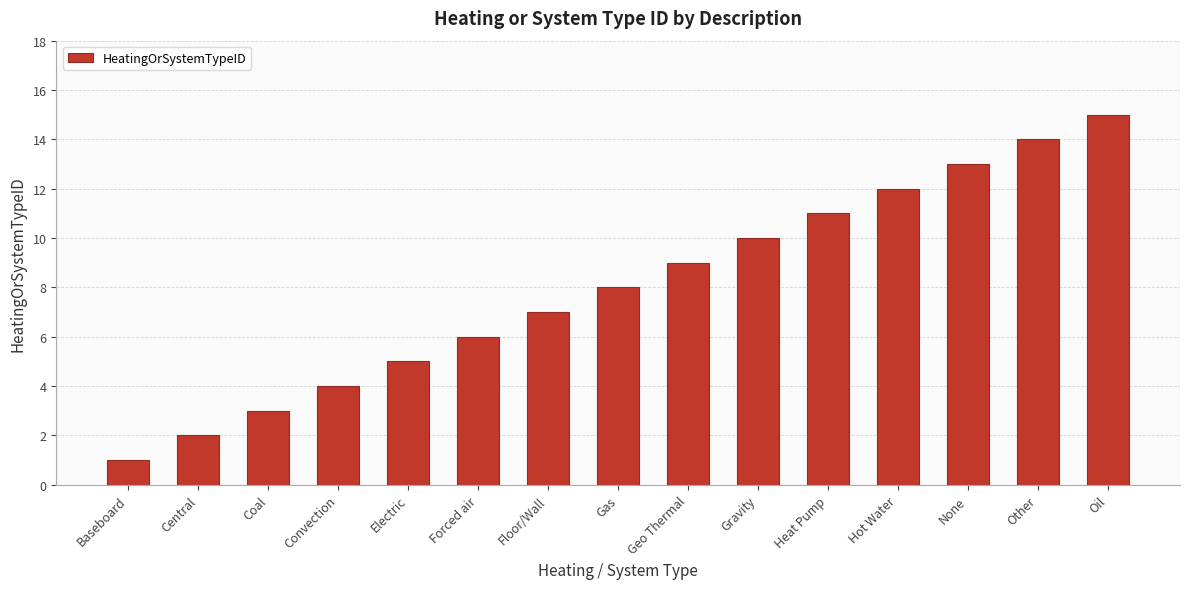

Reading right to left, transcribe all the data shown in this chart.

Oil=15	Other=14	None=13	Hot Water=12	Heat Pump=11	Gravity=10	Geo Thermal=9	Gas=8	Floor/Wall=7	Forced air=6	Electric=5	Convection=4	Coal=3	Central=2	Baseboard=1